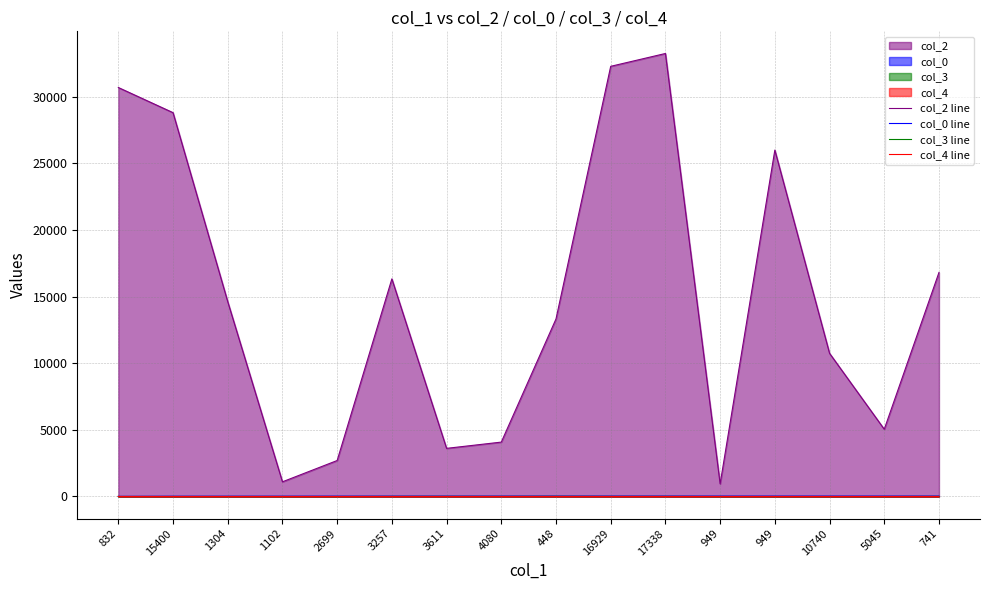

The value of col_0 line at 832 is 7.0. True or false?

False